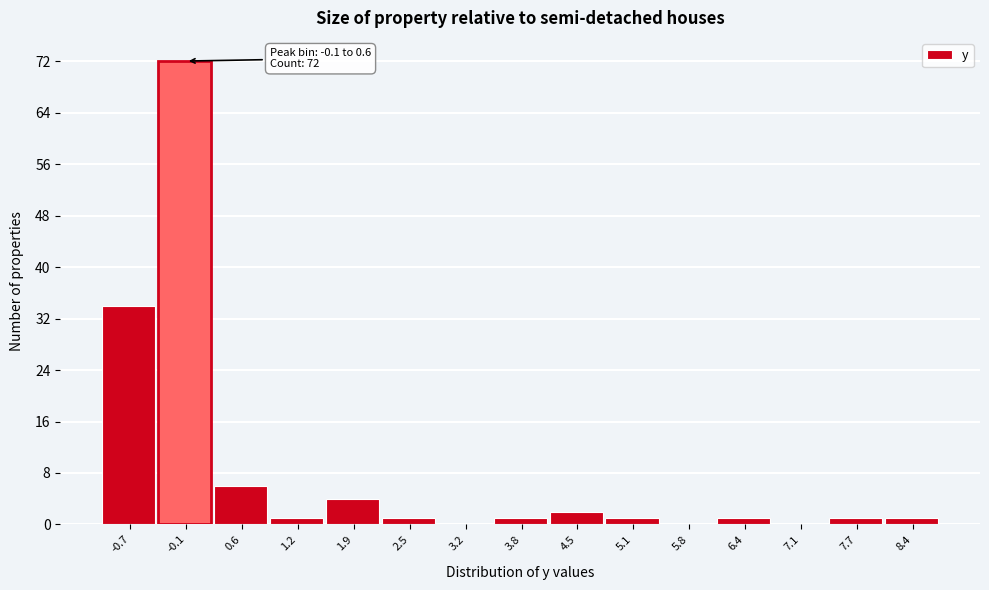

Reading left to right, transcribe all the data shown in this chart.

-0.7=34	-0.1=72	0.6=6	1.2=1	1.9=4	2.5=1	3.2=0	3.8=1	4.5=2	5.1=1	5.8=0	6.4=1	7.1=0	7.7=1	8.4=1